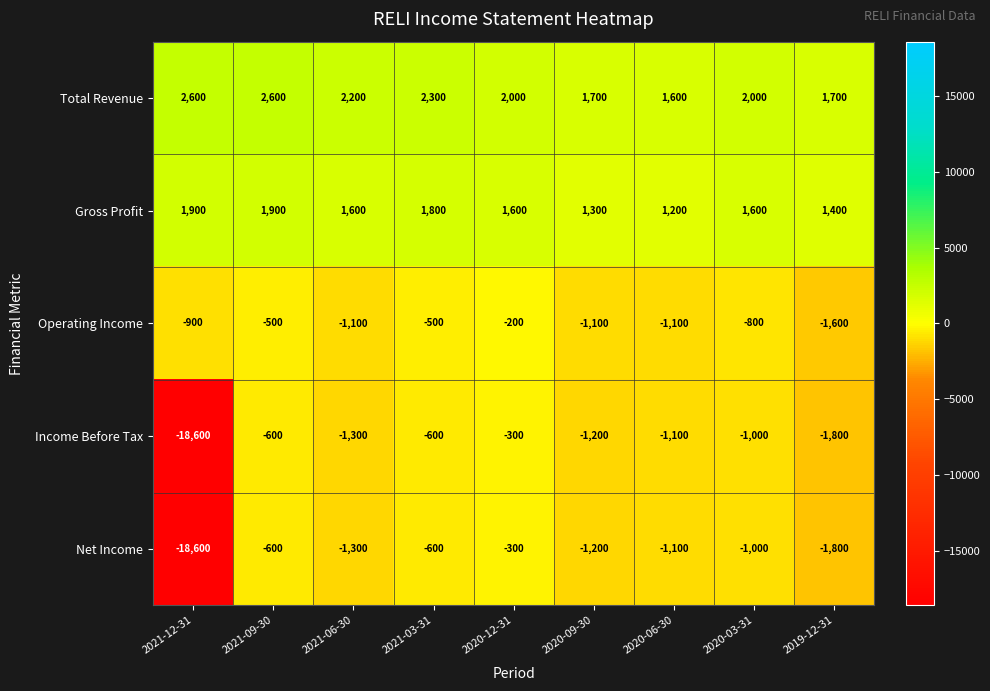

What is the maximum value for Net Income?

-300